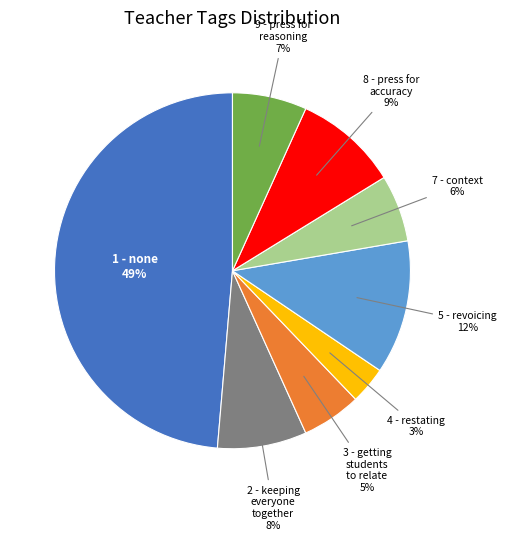

Is there any slice that represents more than half of the pie?

No